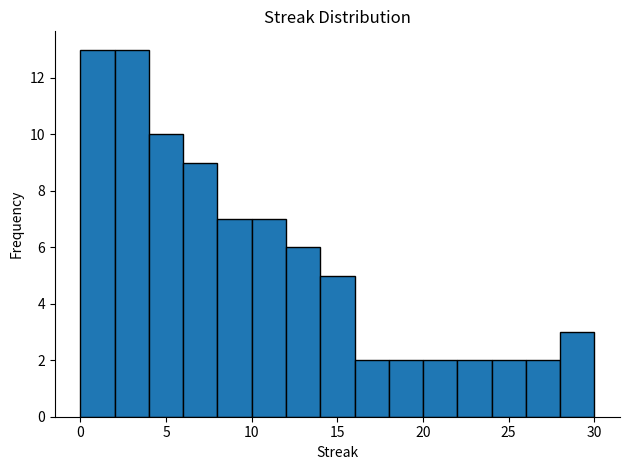

Reading left to right, list every bar in this chart as the range it spans on the x-axis followed by its height. The values are not printed on the chart, so give them approximately, as read against the axis.

0 to 2: 13
2 to 4: 13
4 to 6: 10
6 to 8: 9
8 to 10: 7
10 to 12: 7
12 to 14: 6
14 to 16: 5
16 to 18: 2
18 to 20: 2
20 to 22: 2
22 to 24: 2
24 to 26: 2
26 to 28: 2
28 to 30: 3